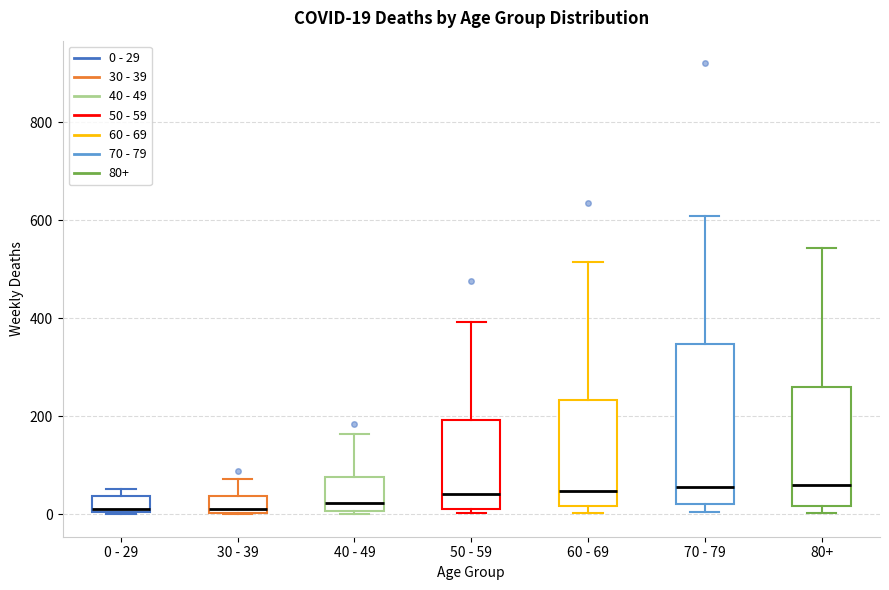

Which box is the tallest, from its lower edge to its upper edge?

70 - 79